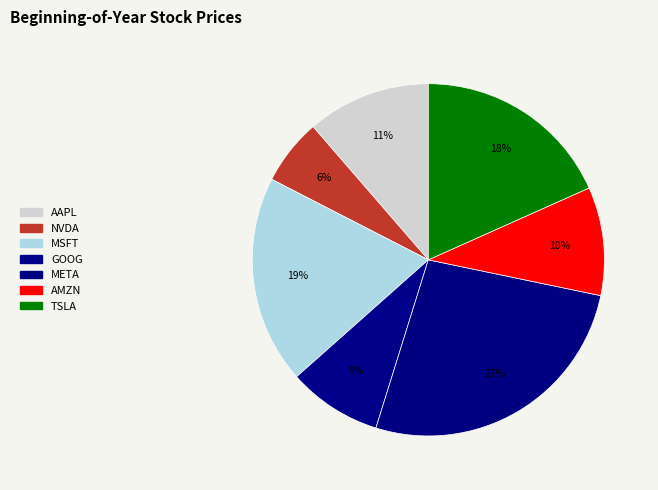

What percentage do TSLA and AAPL together represent?

29.7%